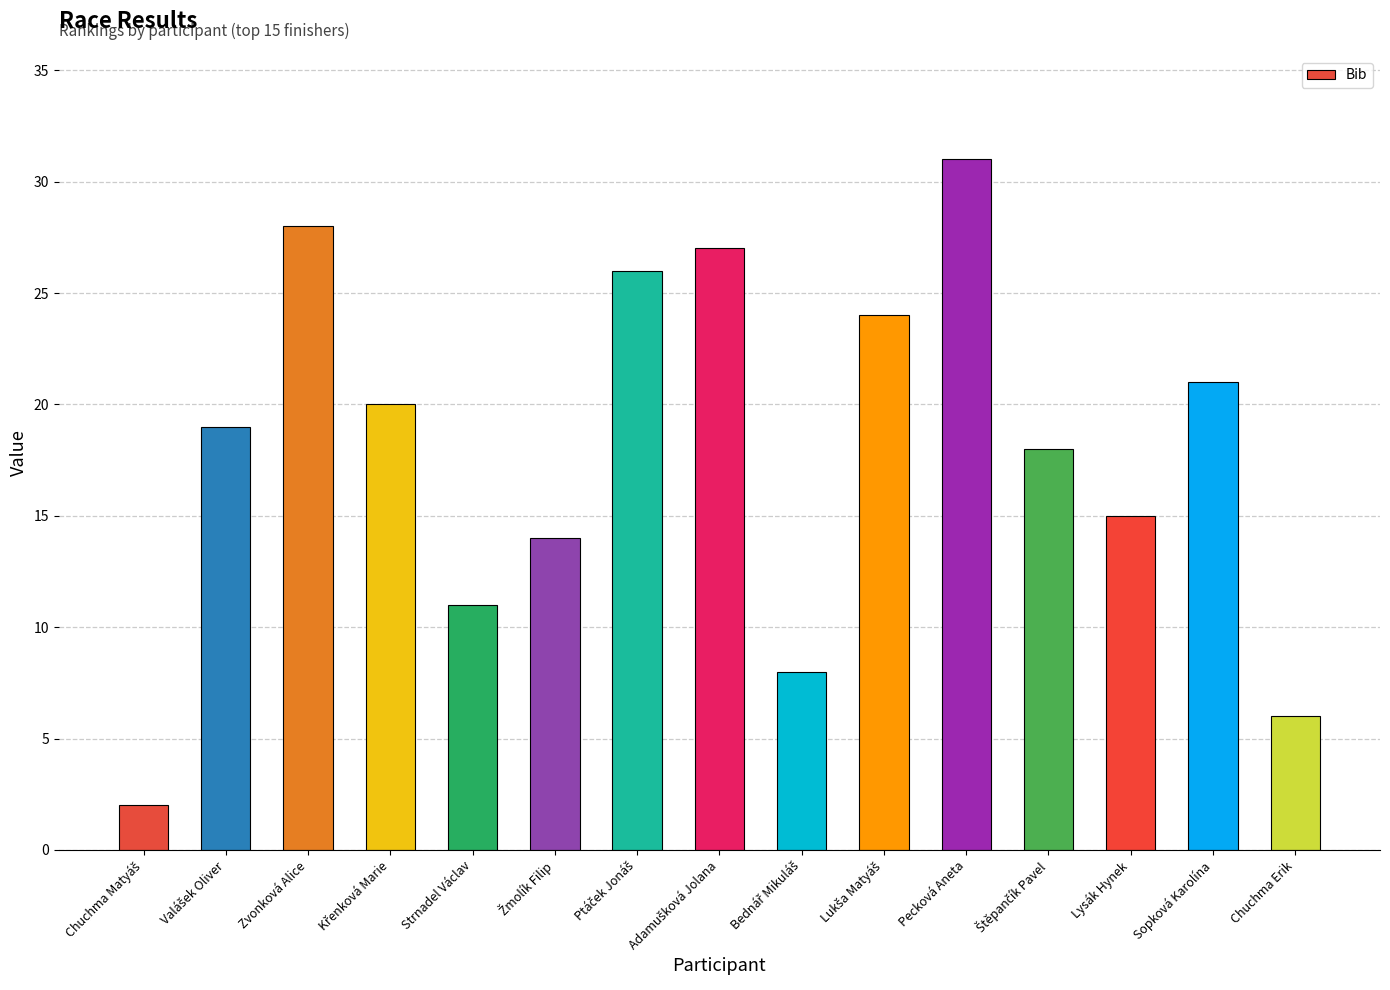

The value at Zvonková Alice is 28. True or false?

True